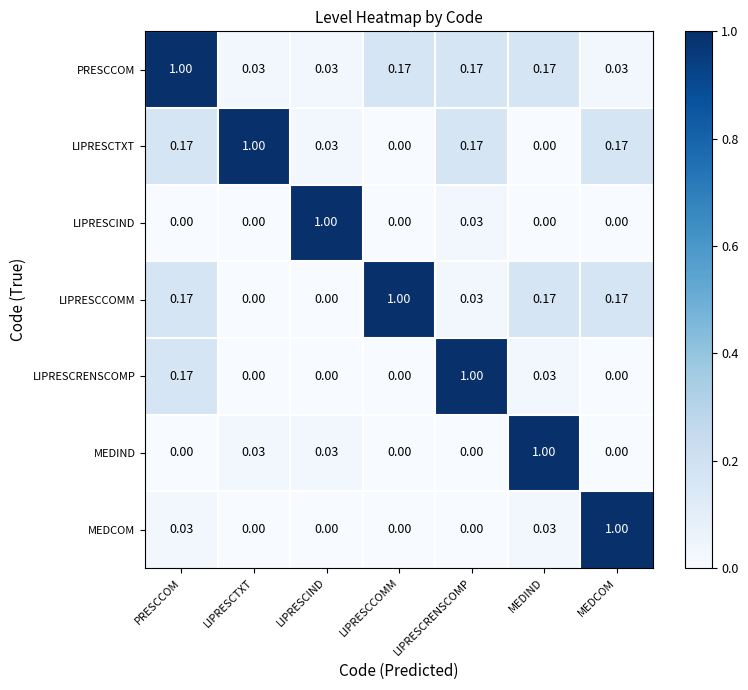

Which label corresponds to the largest value in the chart?

PRESCCOM